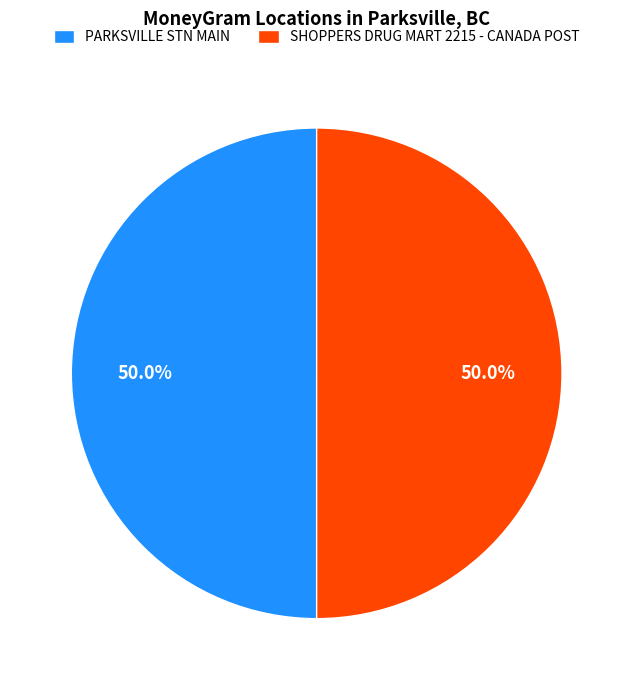

How many segments does this pie chart have?

2